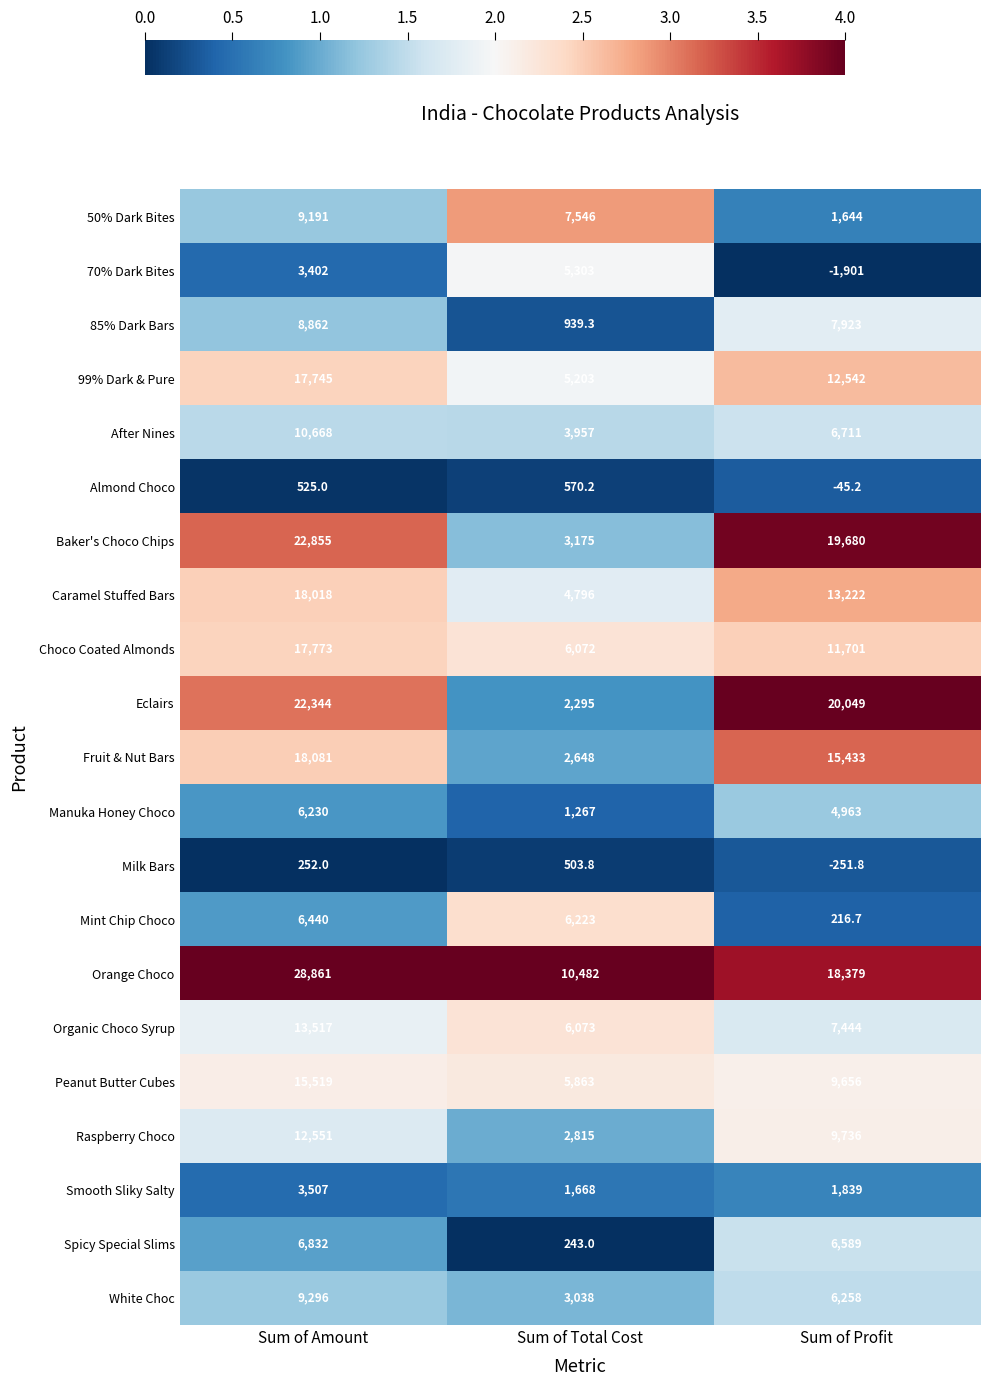

What is the difference between the 99% Dark & Pure values at Sum of Total Cost and Sum of Profit?

7339.0